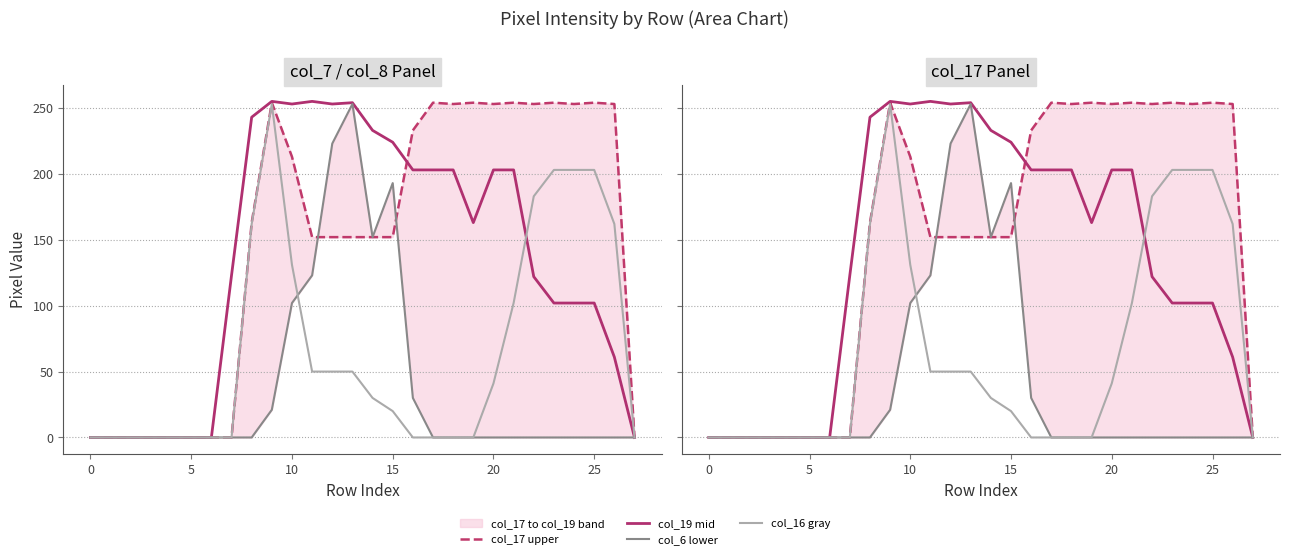

Which series ends up on top after the final intersection of col_6 lower and col_16 gray?

col_6 lower